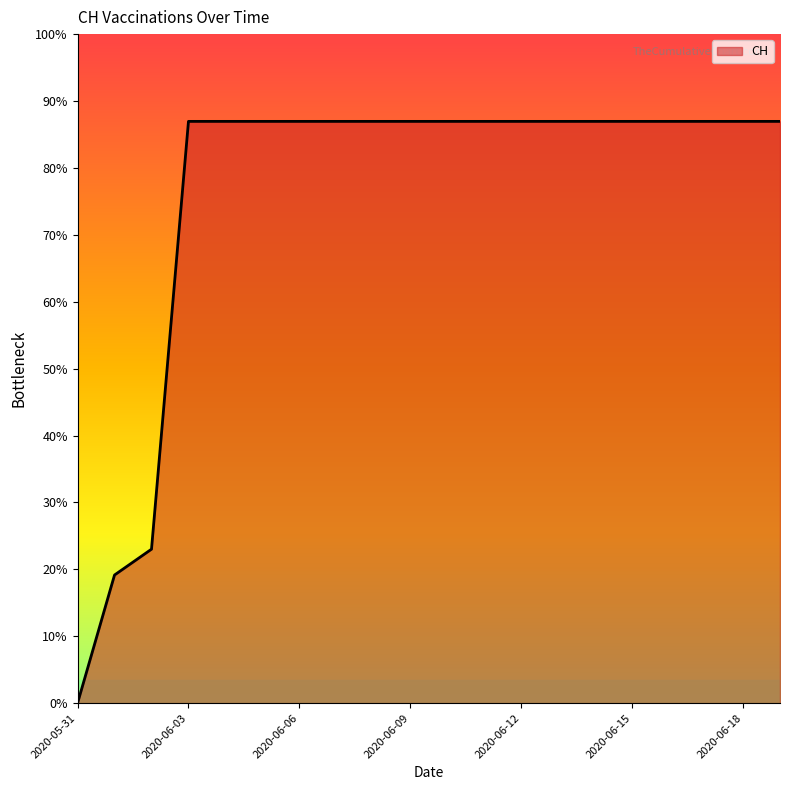

What is the label of the 13th point from the left?

2020-06-12